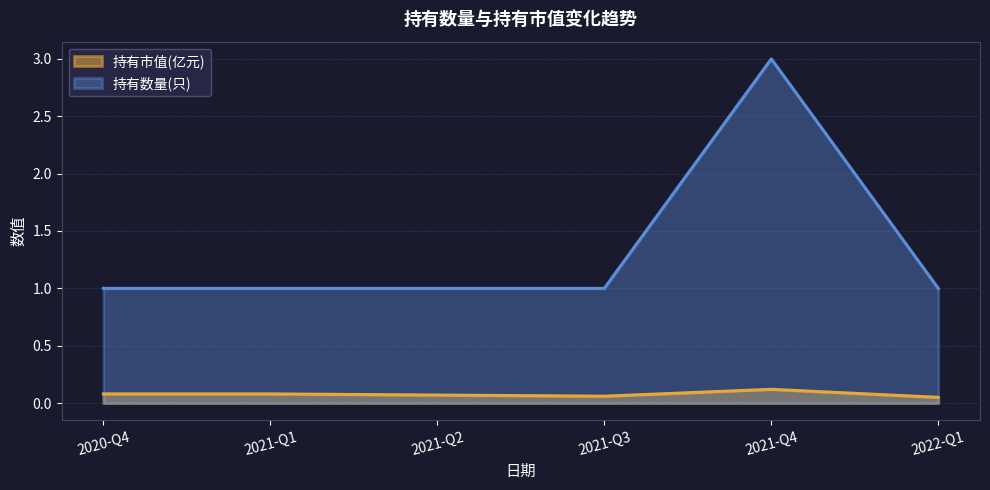

At which label does 持有市值(亿元) reach its peak?

2021-Q4